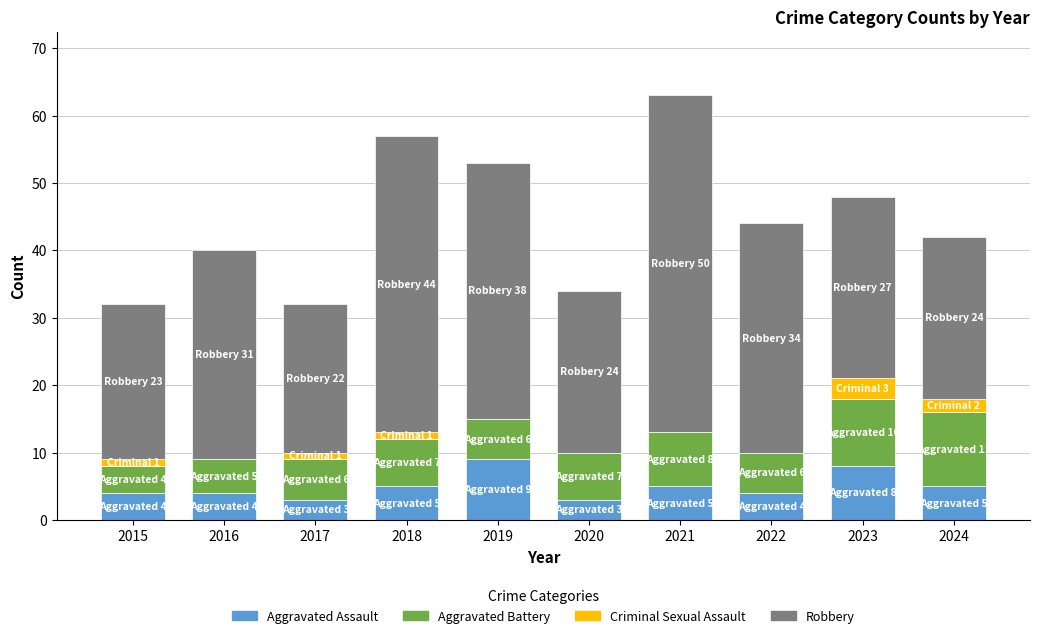

True or false: Aggravated Assault has a value of 8 at 2023.

True